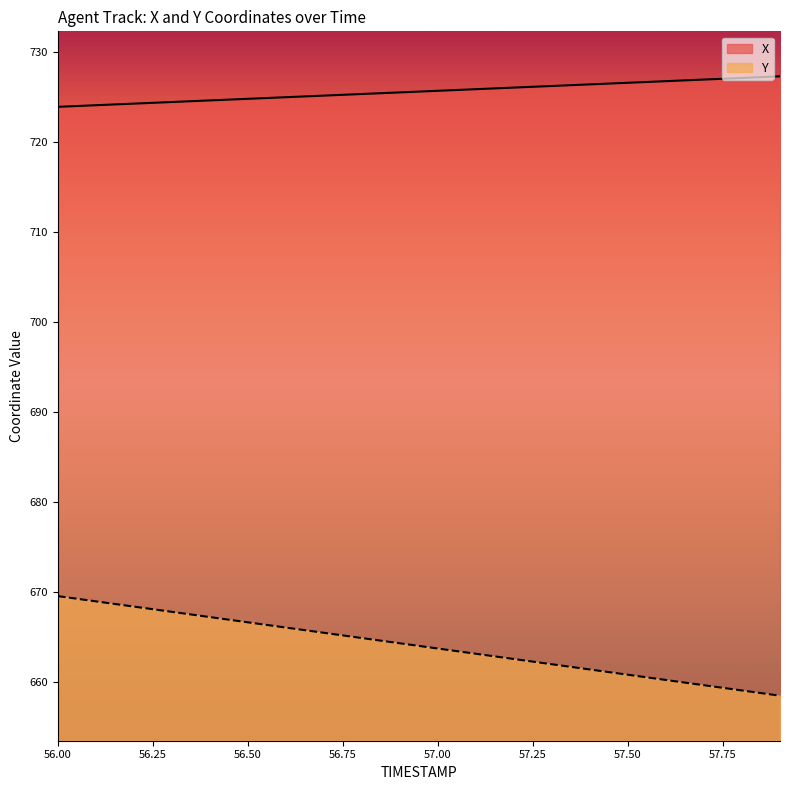

Read the Y value at 56.1.

669.0